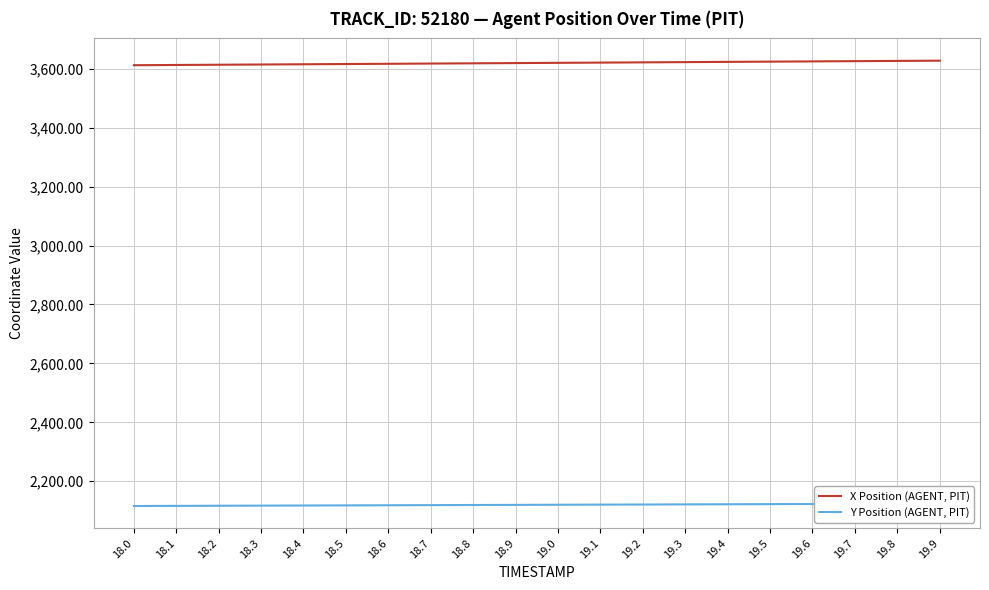

What is the label of the 20th point from the right?

18.0